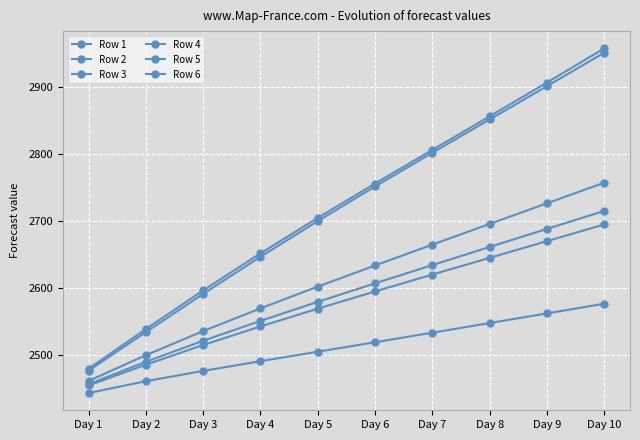

Reading left to right, extract all data points from this chart.

Row 1: Day 1=2442.8	Day 2=2460.5	Day 3=2475.9	Day 4=2490.4	Day 5=2504.5	Day 6=2518.6	Day 7=2532.9	Day 8=2547.3	Day 9=2561.7	Day 10=2576.1
Row 2: Day 1=2460.9	Day 2=2499.3	Day 3=2535.3	Day 4=2569.2	Day 5=2601.6	Day 6=2633.2	Day 7=2664.3	Day 8=2695.2	Day 9=2726.0	Day 10=2756.7
Row 3: Day 1=2454.1	Day 2=2485.2	Day 3=2514.5	Day 4=2542.2	Day 5=2568.8	Day 6=2594.4	Day 7=2619.6	Day 8=2644.6	Day 9=2669.5	Day 10=2694.4
Row 4: Day 1=2476.3	Day 2=2533.8	Day 3=2590.8	Day 4=2646.2	Day 5=2699.5	Day 6=2751.1	Day 7=2801.4	Day 8=2851.1	Day 9=2900.7	Day 10=2950.7
Row 5: Day 1=2456.0	Day 2=2489.5	Day 3=2520.9	Day 4=2550.5	Day 5=2578.9	Day 6=2606.5	Day 7=2633.8	Day 8=2660.8	Day 9=2687.7	Day 10=2714.6
Row 6: Day 1=2479.2	Day 2=2538.3	Day 3=2595.9	Day 4=2651.2	Day 5=2704.2	Day 6=2755.4	Day 7=2805.6	Day 8=2855.7	Day 9=2906.1	Day 10=2957.2